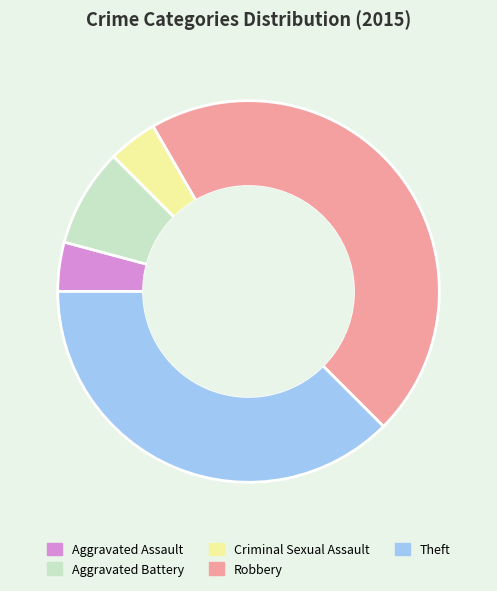

Is it true that Robbery is 40% of the pie?

False